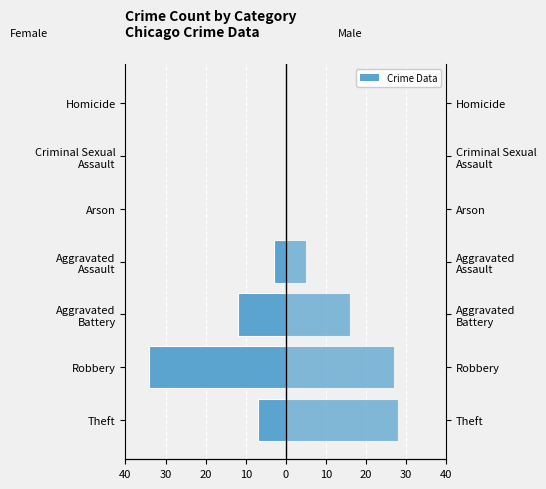

What is the sum of all 2025 (Male) values?

76